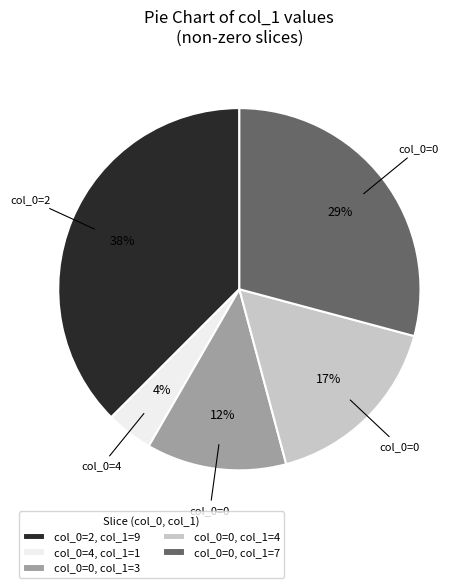

What is the largest slice in the pie chart?

col_0=2, col_1=9